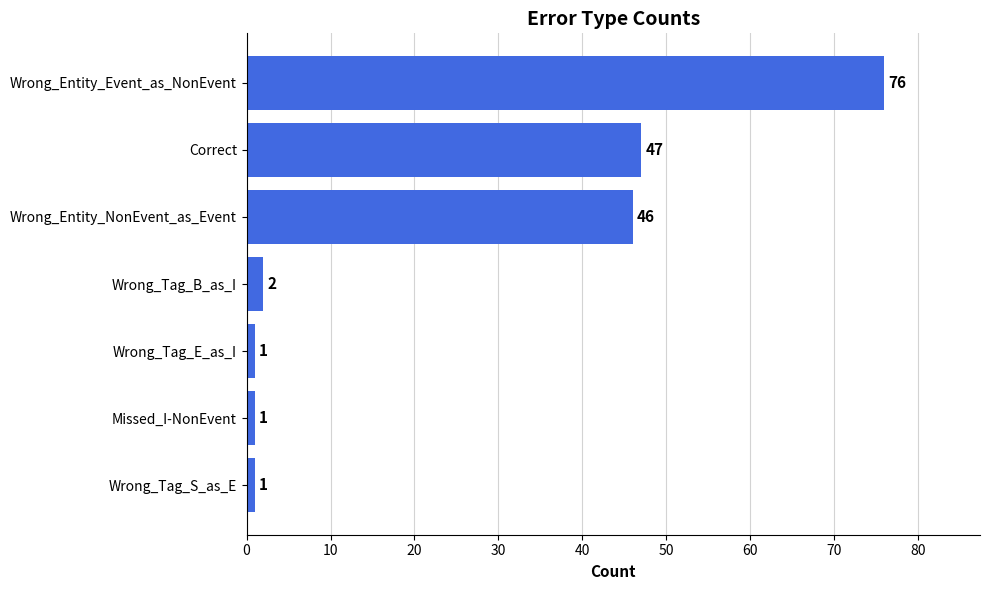

Where is the data nearest to the value 38?

Wrong_Entity_NonEvent_as_Event